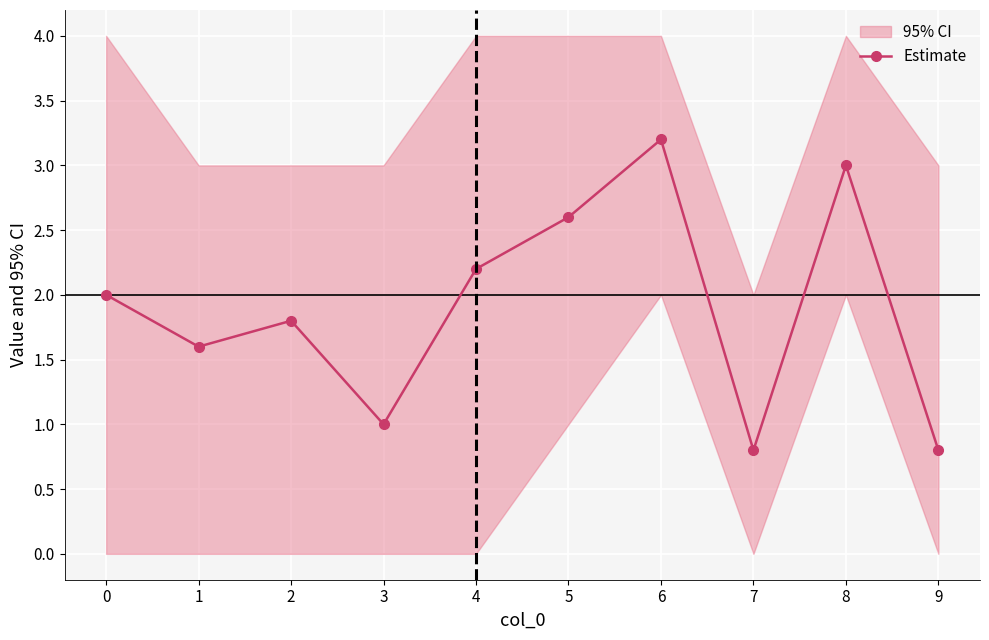

Reading left to right, list all the values displayed in this chart.

0=2.0	1=1.6	2=1.8	3=1.0	4=2.2	5=2.6	6=3.2	7=0.8	8=3.0	9=0.8